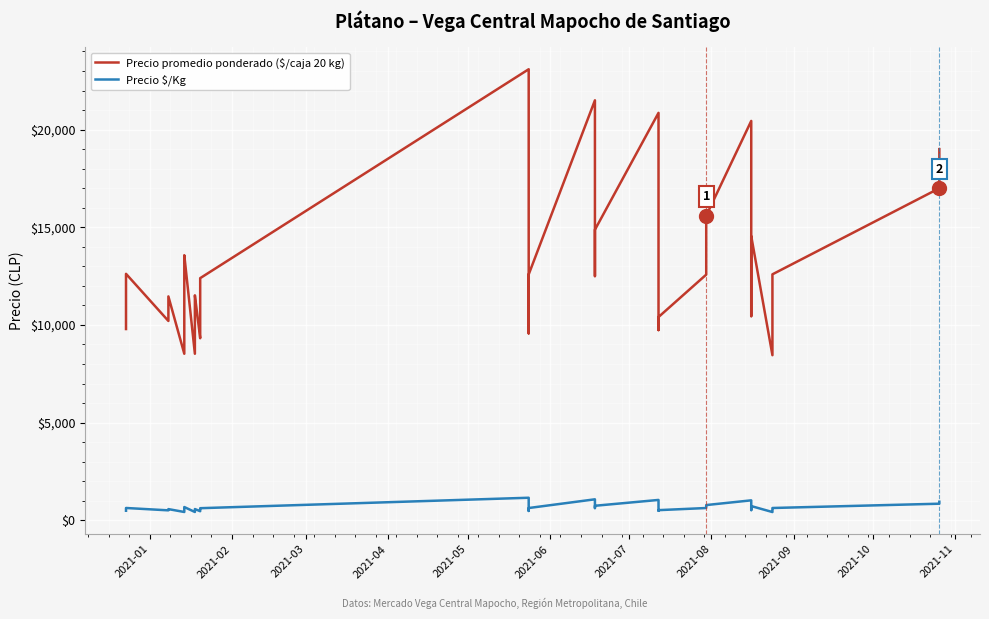

In Precio $/Kg, how many points are higher than both neighbors (excluding endpoints)?

9